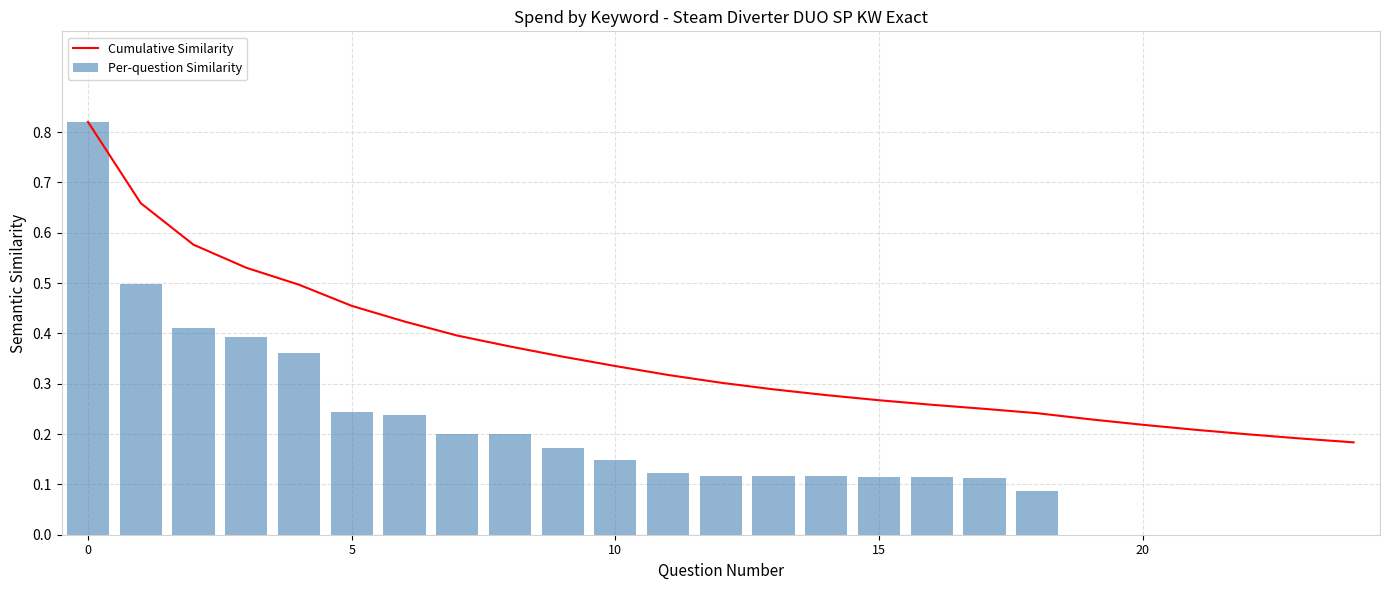

Rank the series by their maximum value, from highest to lowest.

Cumulative Similarity, Per-question Similarity